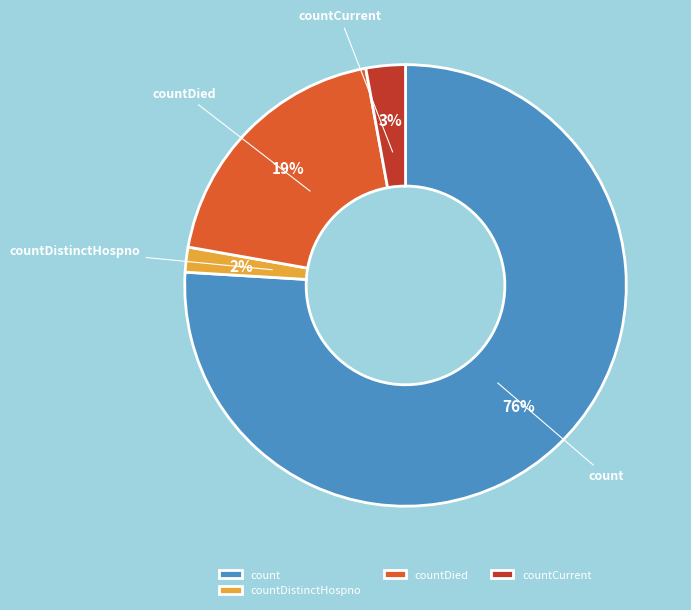

To the nearest percent, what is the difference between the countDied and countCurrent slice percentages?

16%